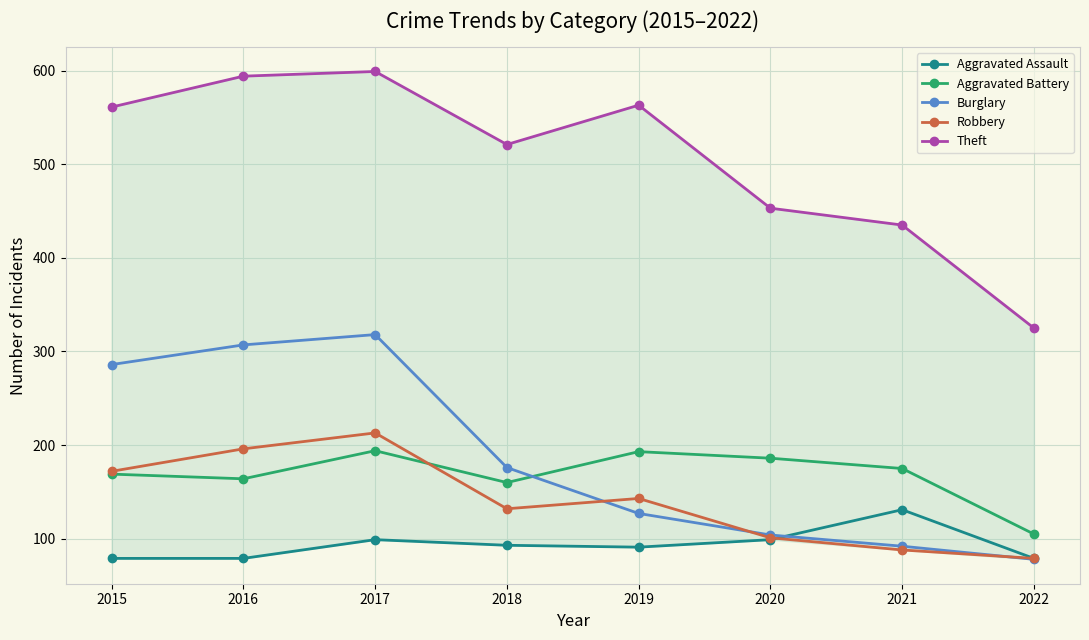

Between 2021 and 2022, which series saw the biggest shift?

Theft